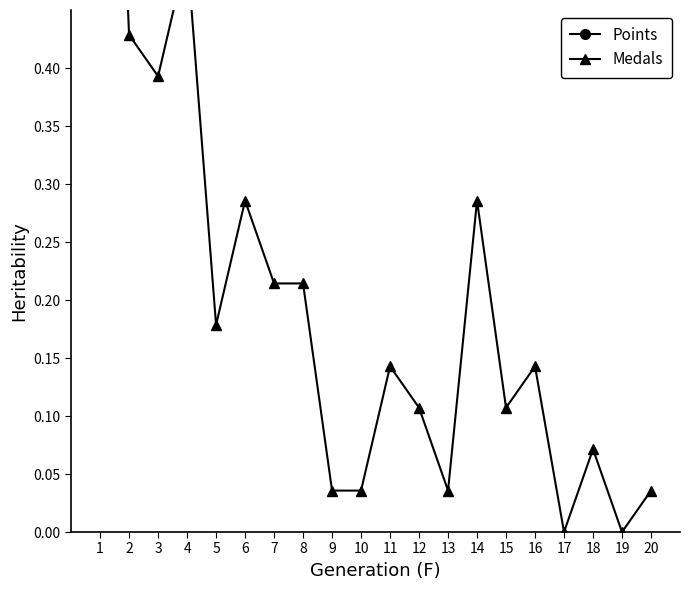

What is the difference between the Medals values at 16 and 6?

0.1